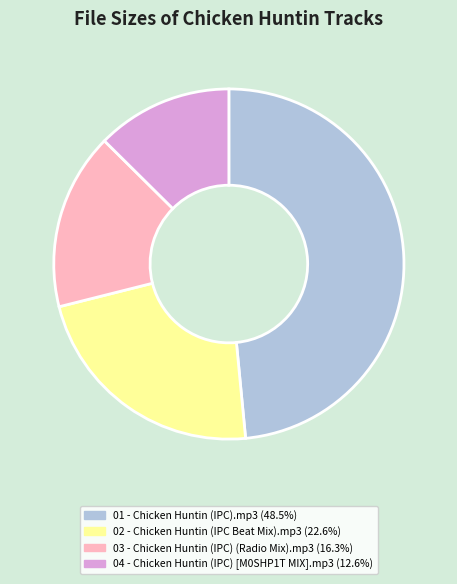

Rank the categories by value from highest to lowest.

01 - Chicken Huntin (IPC).mp3, 02 - Chicken Huntin (IPC Beat Mix).mp3, 03 - Chicken Huntin (IPC) (Radio Mix).mp3, 04 - Chicken Huntin (IPC) [M0SHP1T MIX].mp3